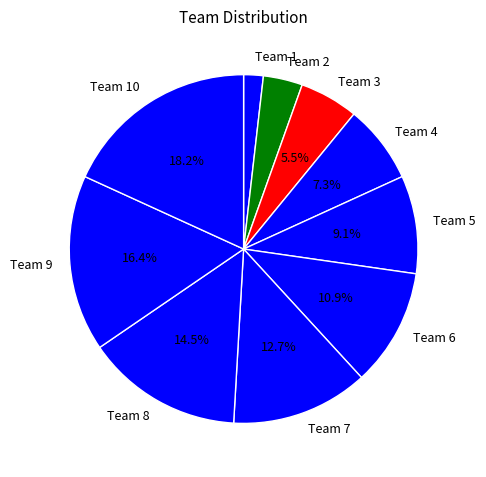

What is the smallest slice in the pie chart?

Team 1